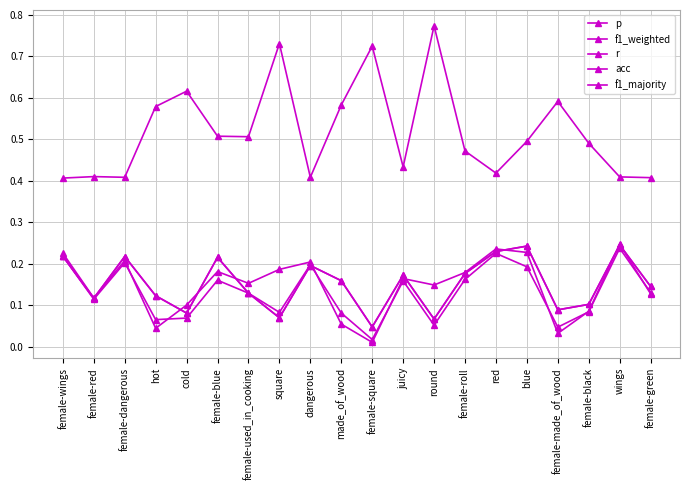

Reading left to right, list all the values displayed in this chart.

p: female-wings=0.2	female-red=0.1	female-dangerous=0.2	hot=0.0	cold=0.1	female-blue=0.2	female-used_in_cooking=0.2	square=0.2	dangerous=0.2	made_of_wood=0.1	female-square=0.0	juicy=0.2	round=0.1	female-roll=0.2	red=0.2	blue=0.2	female-made_of_wood=0.0	female-black=0.1	wings=0.2	female-green=0.1
f1_weighted: female-wings=0.2	female-red=0.1	female-dangerous=0.2	hot=0.1	cold=0.1	female-blue=0.2	female-used_in_cooking=0.1	square=0.1	dangerous=0.2	made_of_wood=0.1	female-square=0.0	juicy=0.2	round=0.1	female-roll=0.2	red=0.2	blue=0.2	female-made_of_wood=0.0	female-black=0.1	wings=0.2	female-green=0.1
r: female-wings=0.2	female-red=0.1	female-dangerous=0.2	hot=0.1	cold=0.1	female-blue=0.2	female-used_in_cooking=0.1	square=0.1	dangerous=0.2	made_of_wood=0.2	female-square=0.0	juicy=0.2	round=0.1	female-roll=0.2	red=0.2	blue=0.2	female-made_of_wood=0.1	female-black=0.1	wings=0.2	female-green=0.1
acc: female-wings=0.2	female-red=0.1	female-dangerous=0.2	hot=0.1	cold=0.1	female-blue=0.2	female-used_in_cooking=0.1	square=0.1	dangerous=0.2	made_of_wood=0.2	female-square=0.0	juicy=0.2	round=0.1	female-roll=0.2	red=0.2	blue=0.2	female-made_of_wood=0.1	female-black=0.1	wings=0.2	female-green=0.1
f1_majority: female-wings=0.4	female-red=0.4	female-dangerous=0.4	hot=0.6	cold=0.6	female-blue=0.5	female-used_in_cooking=0.5	square=0.7	dangerous=0.4	made_of_wood=0.6	female-square=0.7	juicy=0.4	round=0.8	female-roll=0.5	red=0.4	blue=0.5	female-made_of_wood=0.6	female-black=0.5	wings=0.4	female-green=0.4